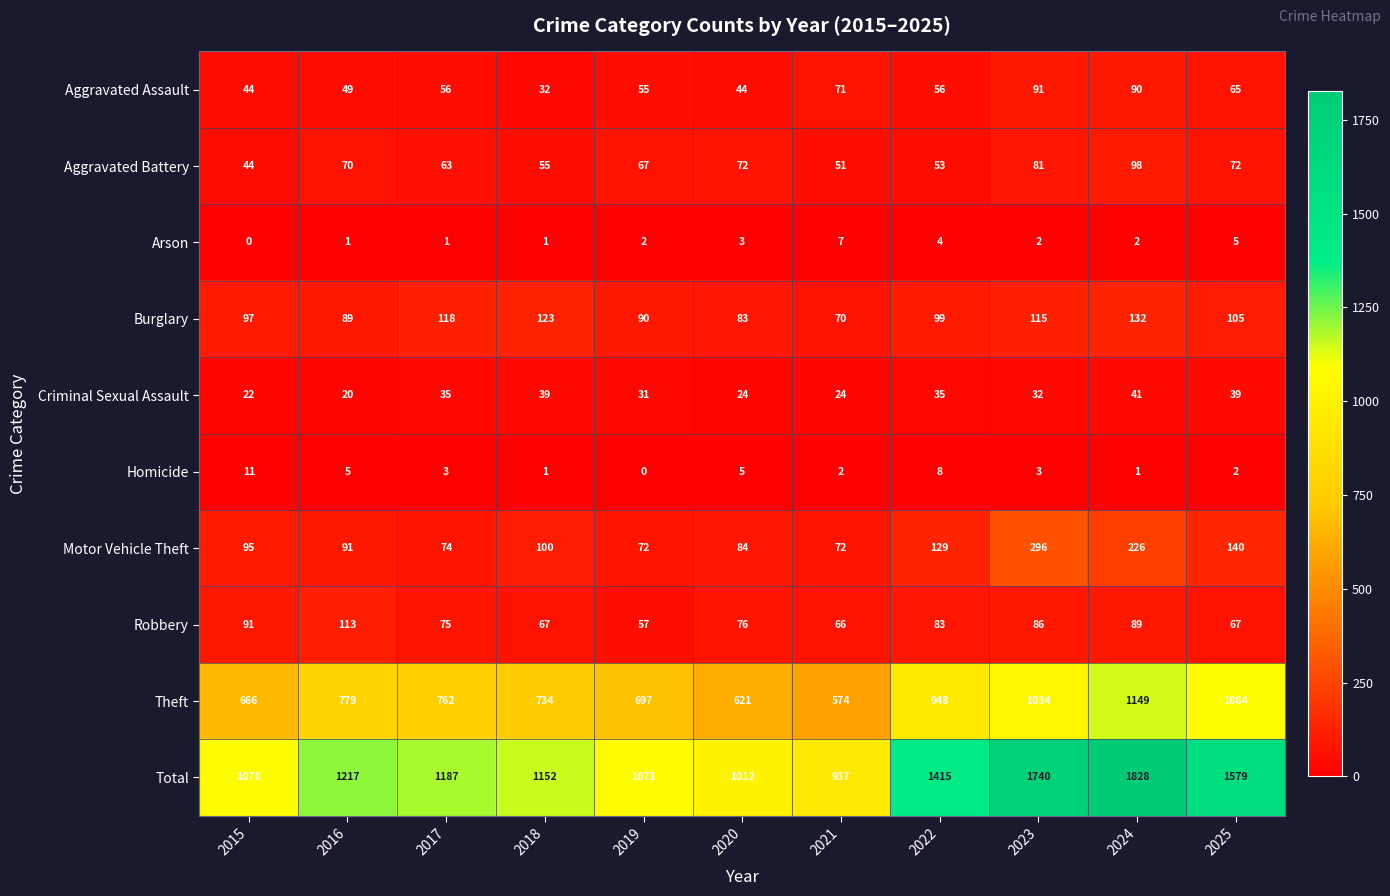

At which category does the chart reach its peak across all series?

2024